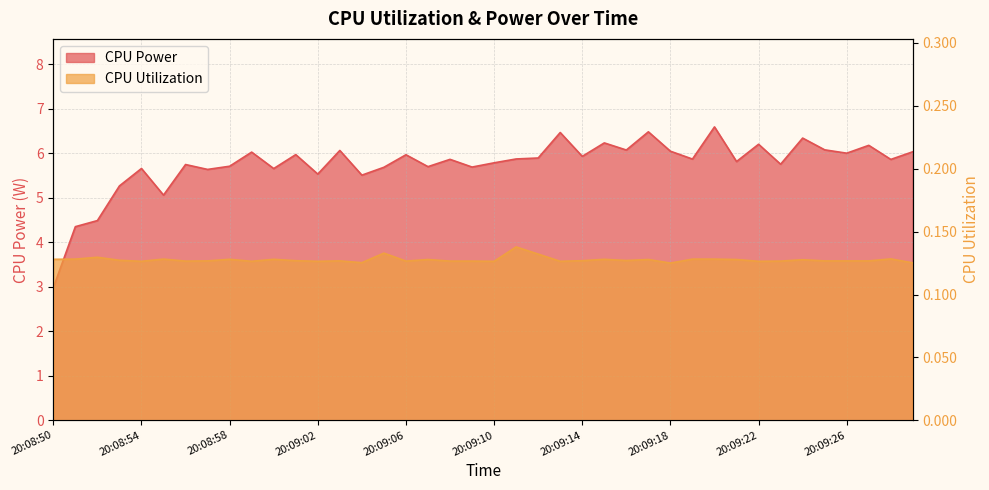

Between 20:08:56 and 20:09:15, which is larger?

20:09:15